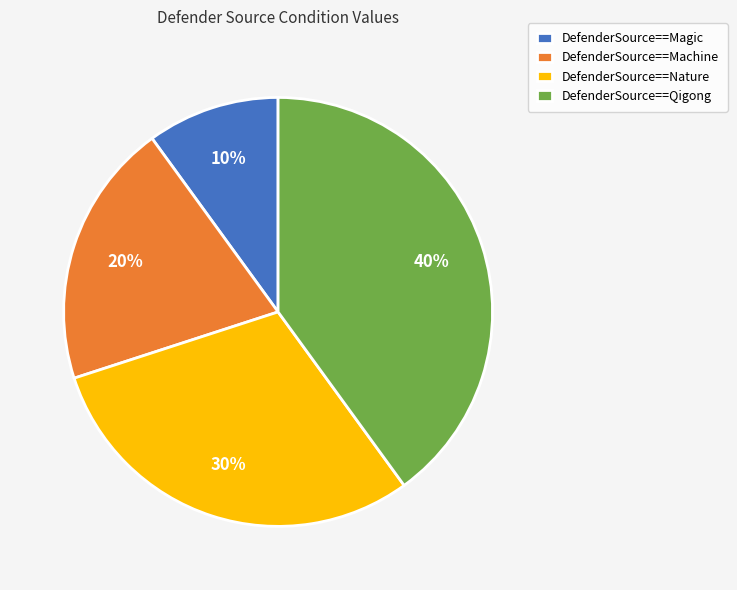

Is DefenderSource==Machine the majority of the pie?

No